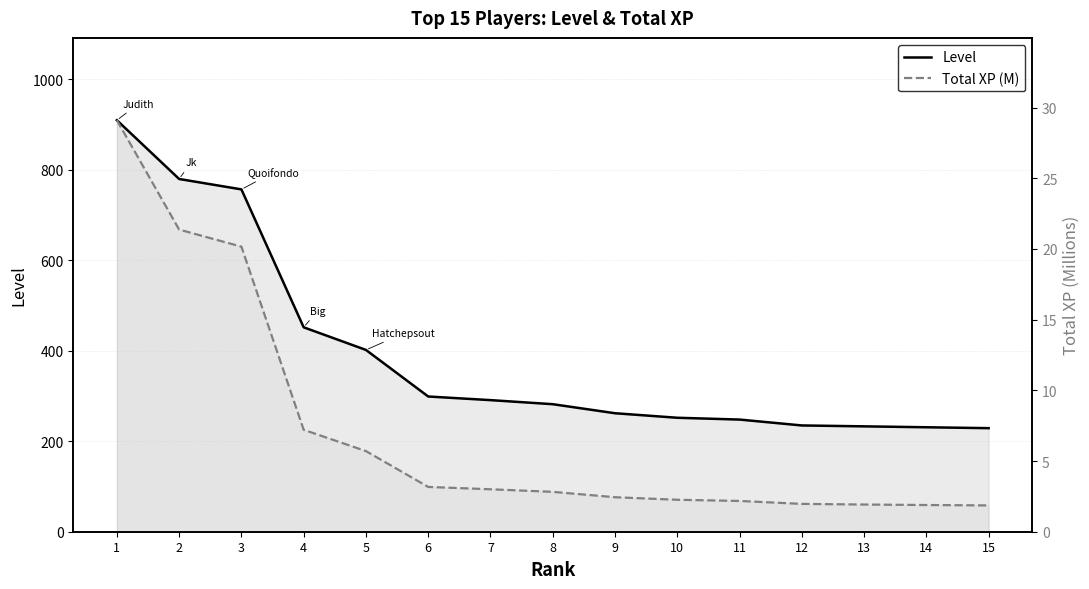

True or false: Level and Total XP (M) intersect in this chart.

False